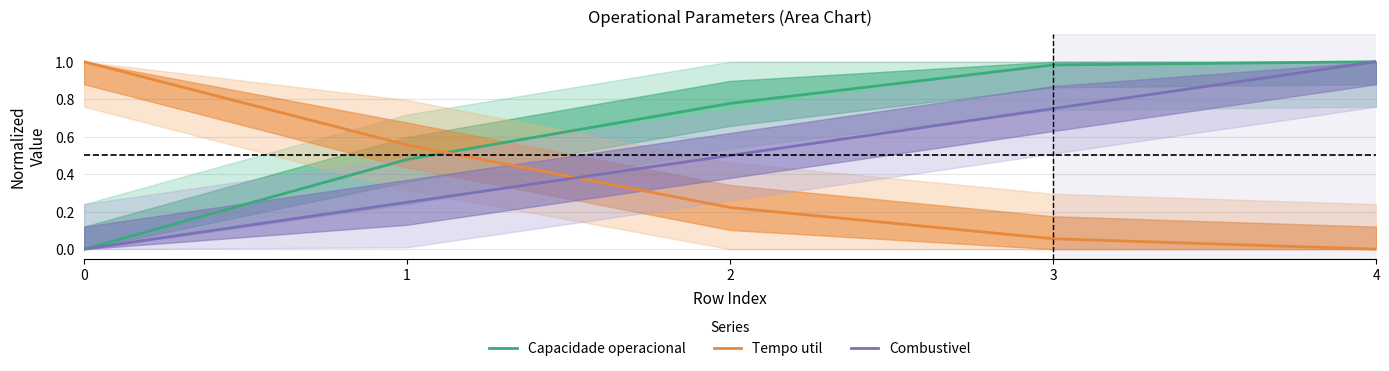

What is the difference between the second highest and second lowest values in the Combustivel series?

0.5